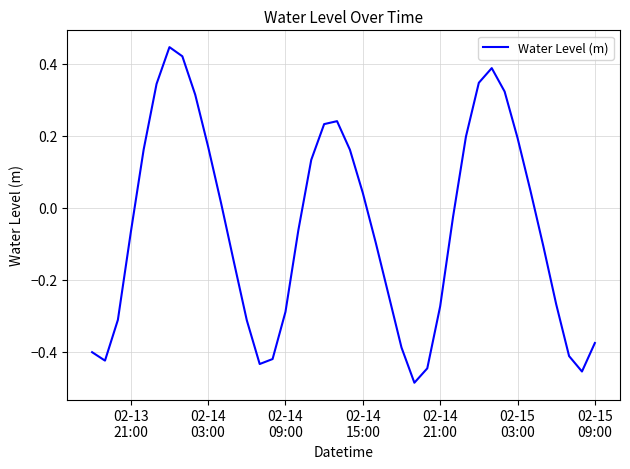

What is the difference between the maximum and minimum values?

0.9